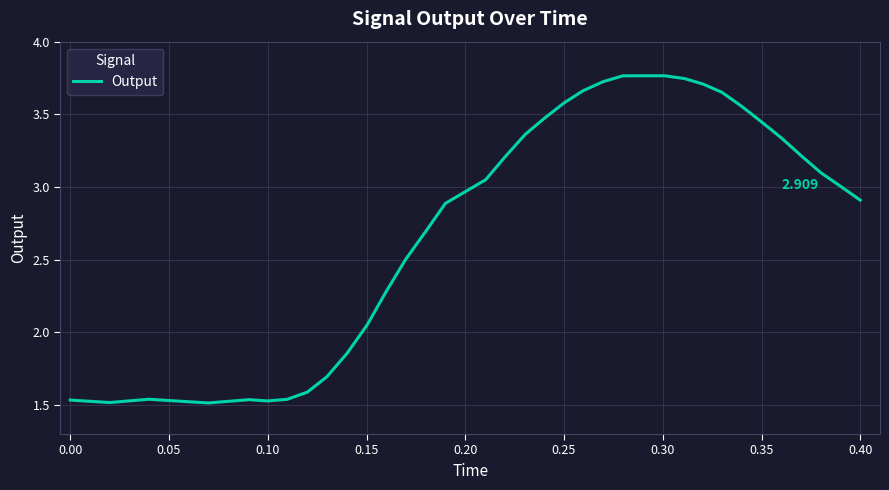

How many categories are shown in the chart?

40